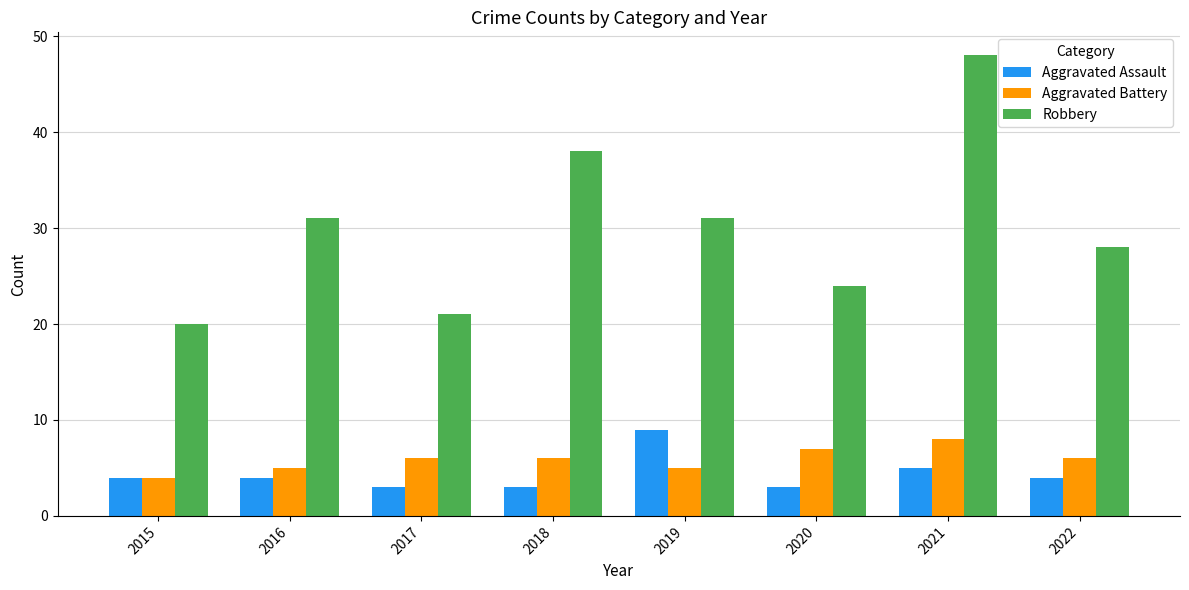

At which category is the sum across all series the highest?

2021